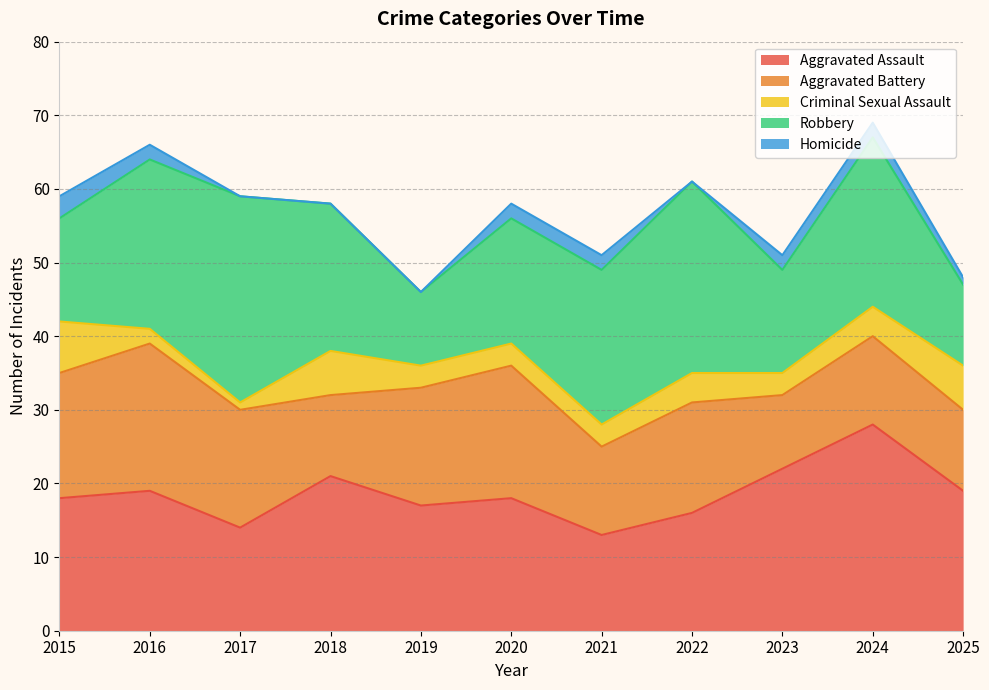

Reading right to left, extract all data points from this chart.

Aggravated Assault: 2025=19	2024=28	2023=22	2022=16	2021=13	2020=18	2019=17	2018=21	2017=14	2016=19	2015=18
Aggravated Battery: 2025=11	2024=12	2023=10	2022=15	2021=12	2020=18	2019=16	2018=11	2017=16	2016=20	2015=17
Criminal Sexual Assault: 2025=6	2024=4	2023=3	2022=4	2021=3	2020=3	2019=3	2018=6	2017=1	2016=2	2015=7
Robbery: 2025=11	2024=23	2023=14	2022=26	2021=21	2020=17	2019=10	2018=20	2017=28	2016=23	2015=14
Homicide: 2025=1	2024=2	2023=2	2022=0	2021=2	2020=2	2019=0	2018=0	2017=0	2016=2	2015=3